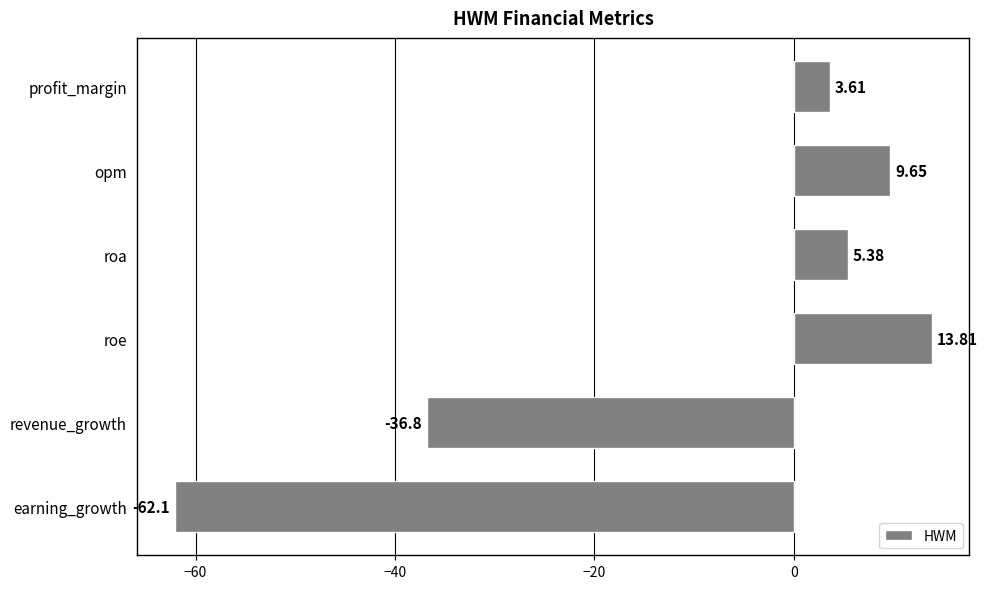

Are the bars horizontal?

Yes